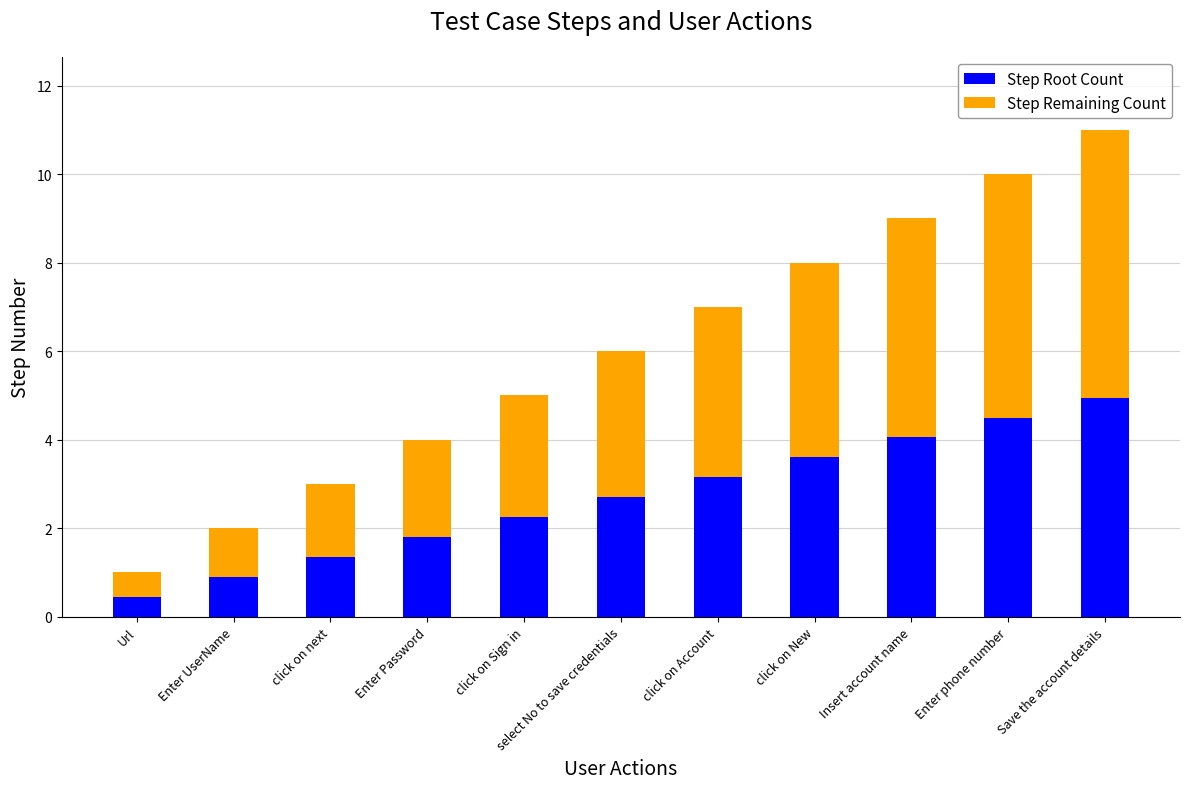

What is the value of the Step Root Count bar at the 11th from the left?

5.0